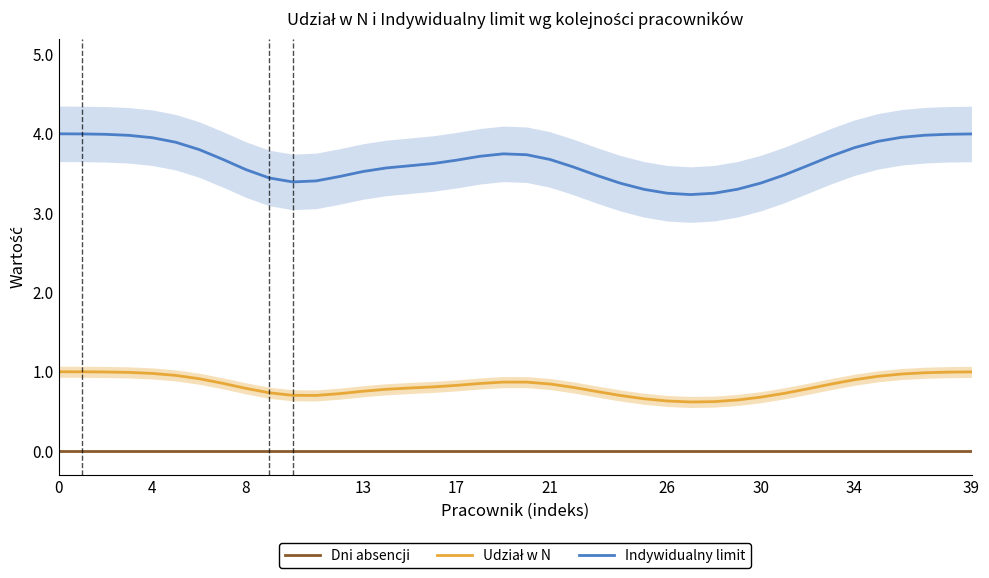

The value of Indywidualny limit at 31 is 2.4. True or false?

False